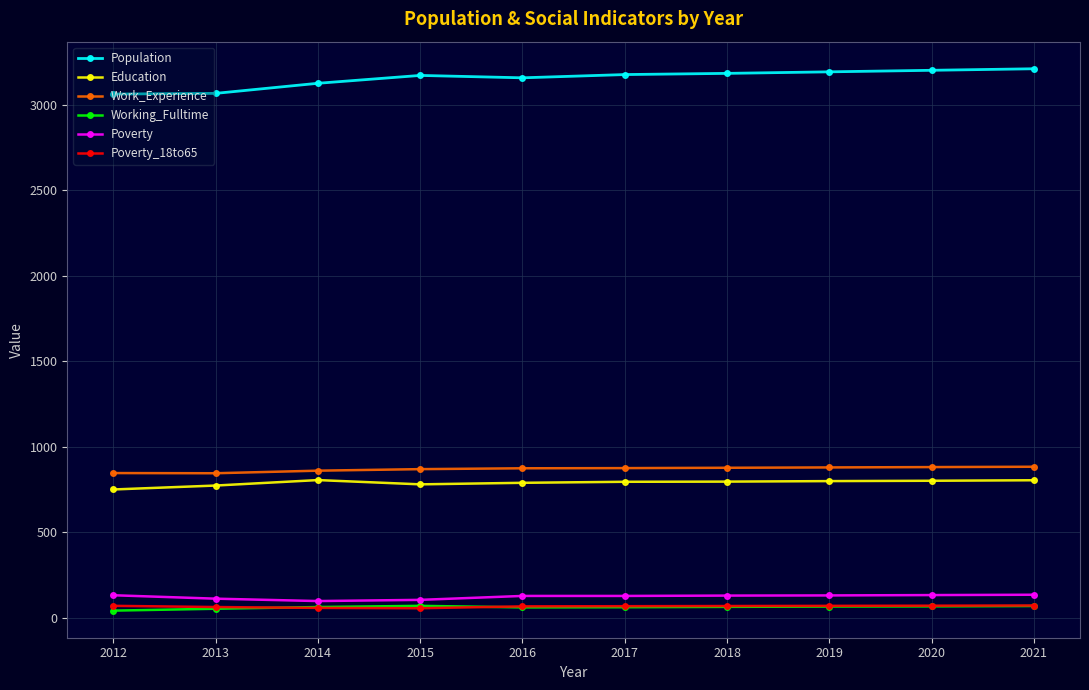

What is the maximum value shown in the chart?

3212